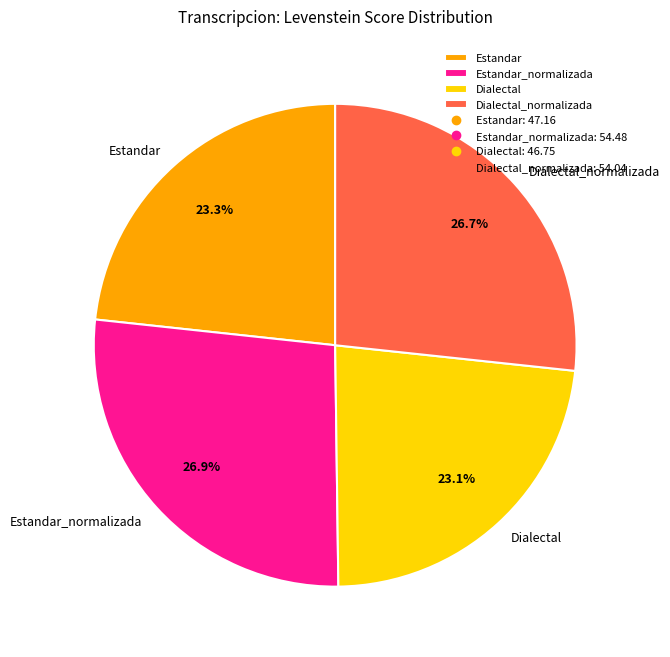

Is Estandar the majority of the pie?

No